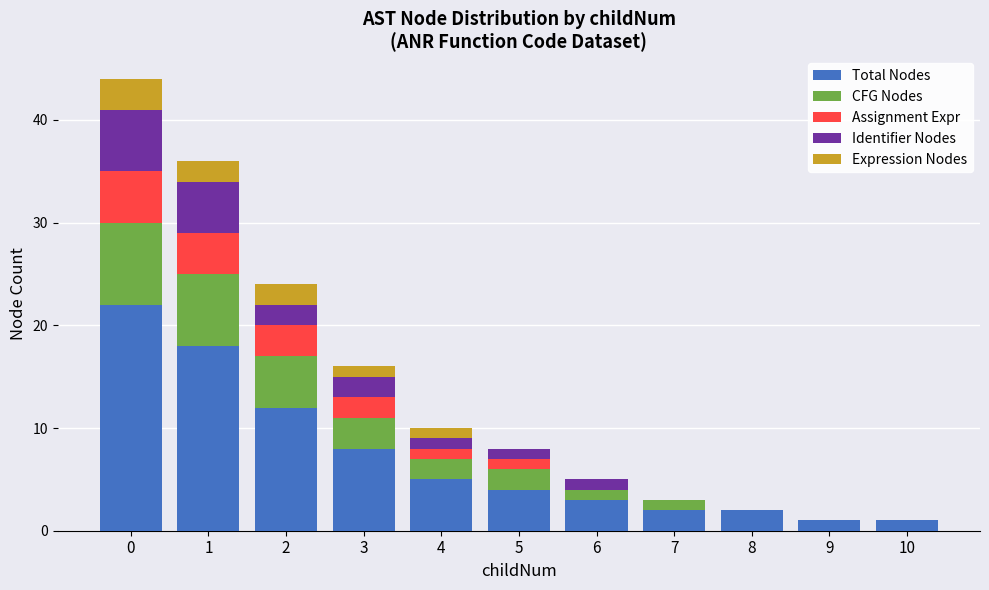

What is the difference between the maximum and second lowest values in the Total Nodes series?

21